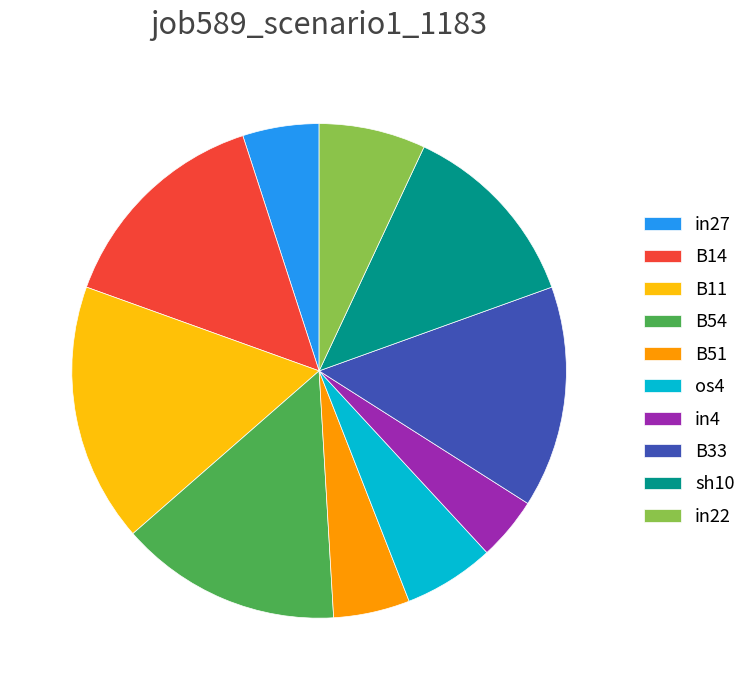

What is the smallest slice in the pie chart?

in4